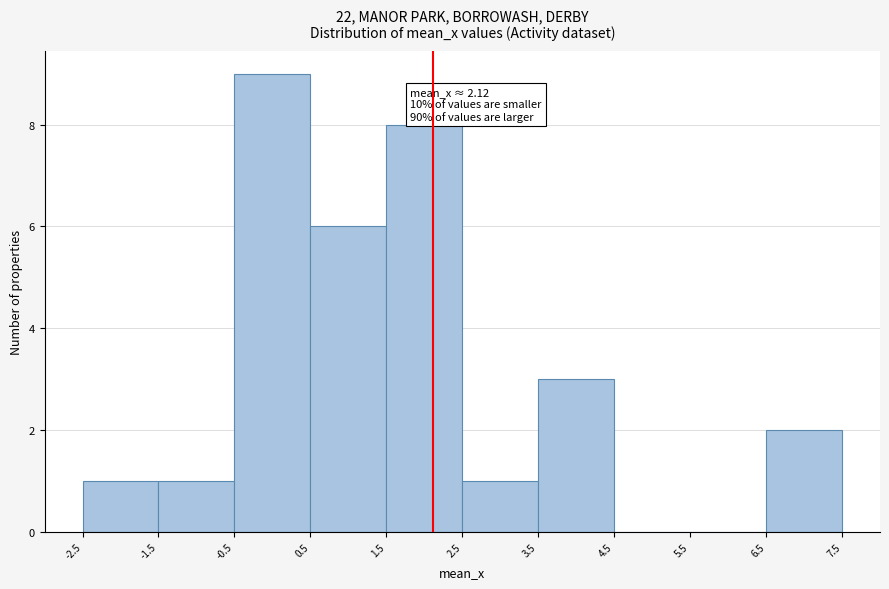

Which range on the x-axis has the tallest bar?

-0.5 to 0.5